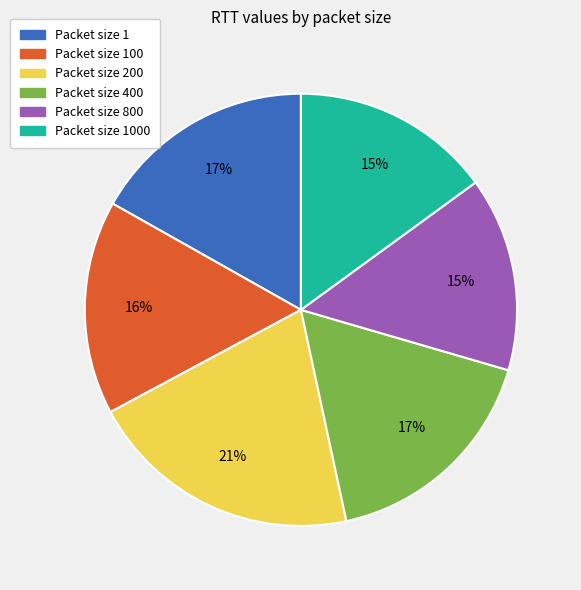

Does any single category account for the majority?

No